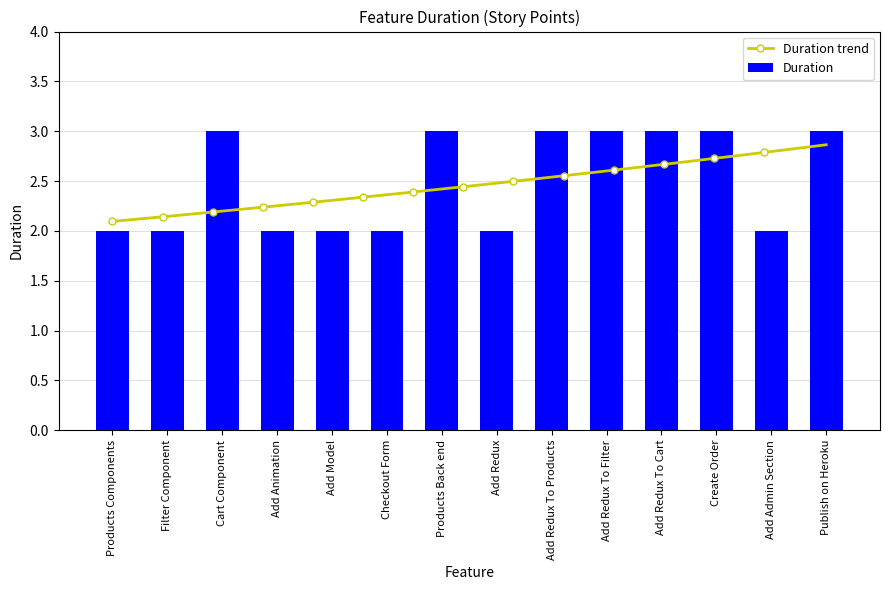

Are the bars horizontal?

No